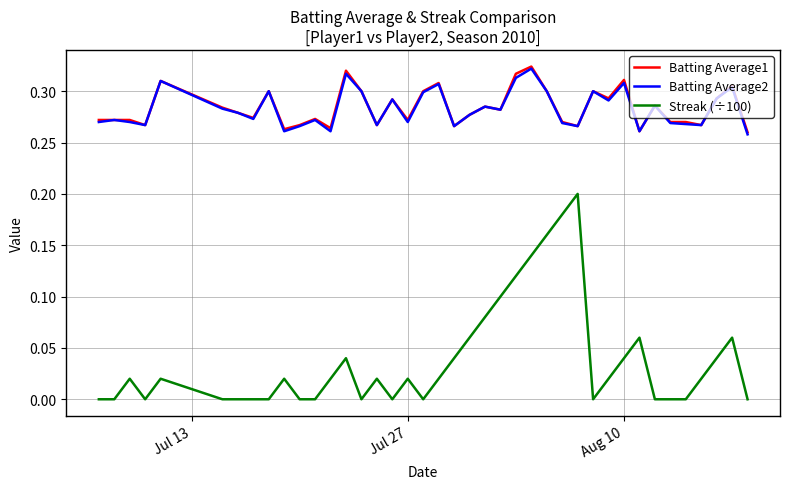

Which series has the widest spread of values?

Streak (÷100)